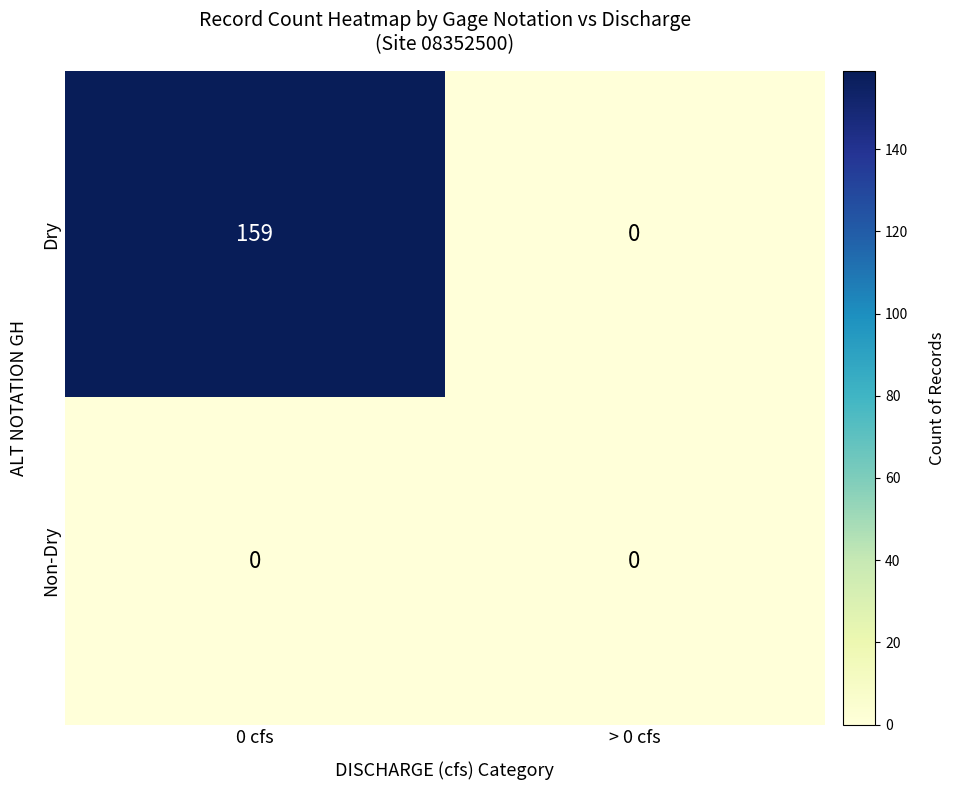

At which category is the sum across all series the highest?

0 cfs